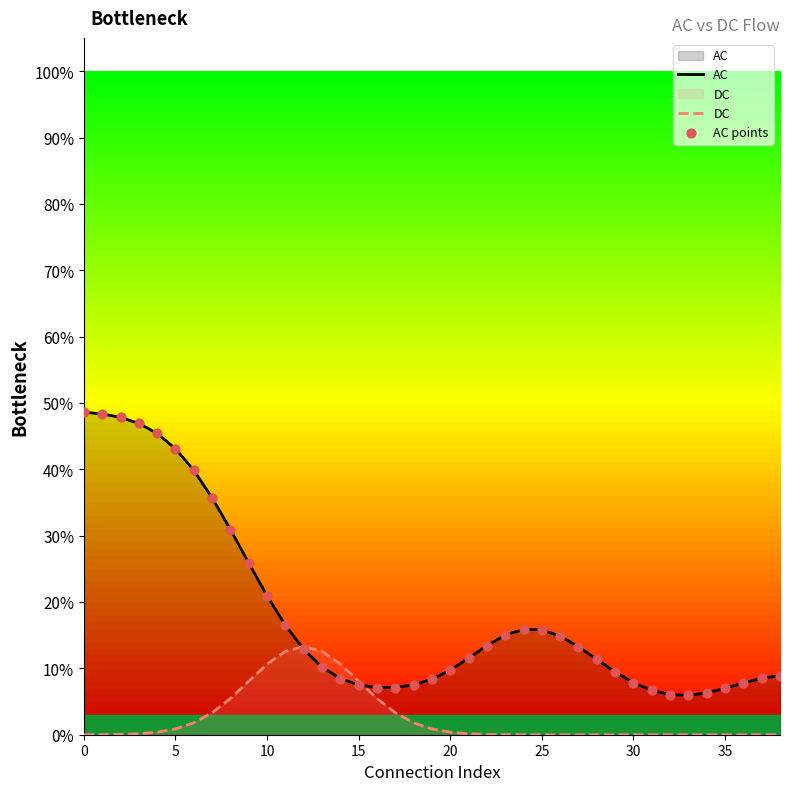

Is the value of AC at 19 greater than the value of DC at 9?

Yes